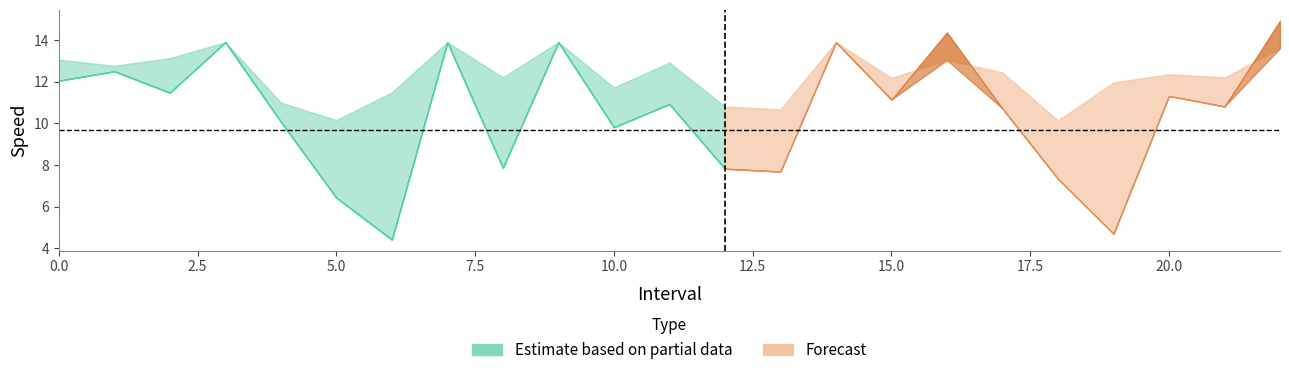

Reading right to left, what are all the values shown in this chart?

instspeed: 13.6	12.2	12.4	12.0	10.1	12.4	13.0	12.2	13.9	10.7	10.8	12.9	11.7	13.9	12.2	13.9	11.5	10.1	11.0	13.9	13.1	12.8	13.1
avgspeed: 14.9	10.8	11.3	4.7	7.3	10.7	14.4	11.1	13.9	7.7	7.8	10.9	9.8	13.9	7.9	13.9	4.4	6.4	10.1	13.9	11.5	12.5	12.0